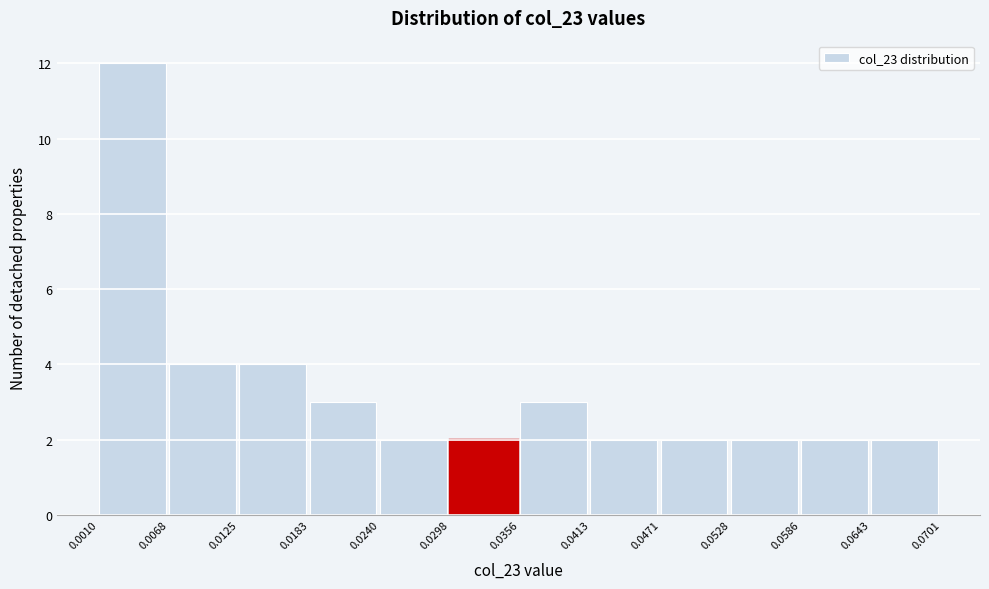

Reading left to right, list every bar in this chart as the range it spans on the x-axis followed by its height. The values are not printed on the chart, so give them approximately, as read against the axis.

0.0010 to 0.0068: 12
0.0068 to 0.0125: 4
0.0125 to 0.0183: 4
0.0183 to 0.0240: 3
0.0240 to 0.0298: 2
0.0298 to 0.0356: 2
0.0356 to 0.0413: 3
0.0413 to 0.0471: 2
0.0471 to 0.0528: 2
0.0528 to 0.0586: 2
0.0586 to 0.0643: 2
0.0643 to 0.0701: 2